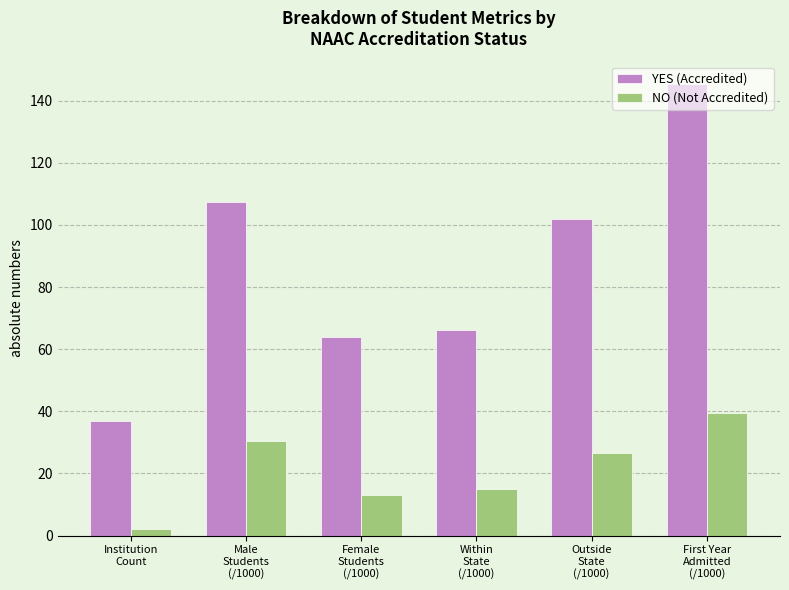

At how many categories does at least one series exceed 47?

5